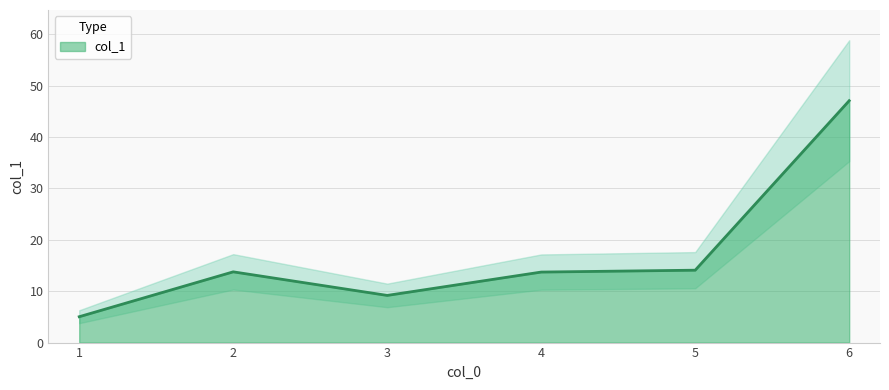

Is it true that col_1 equals 76.6 at 6?

False